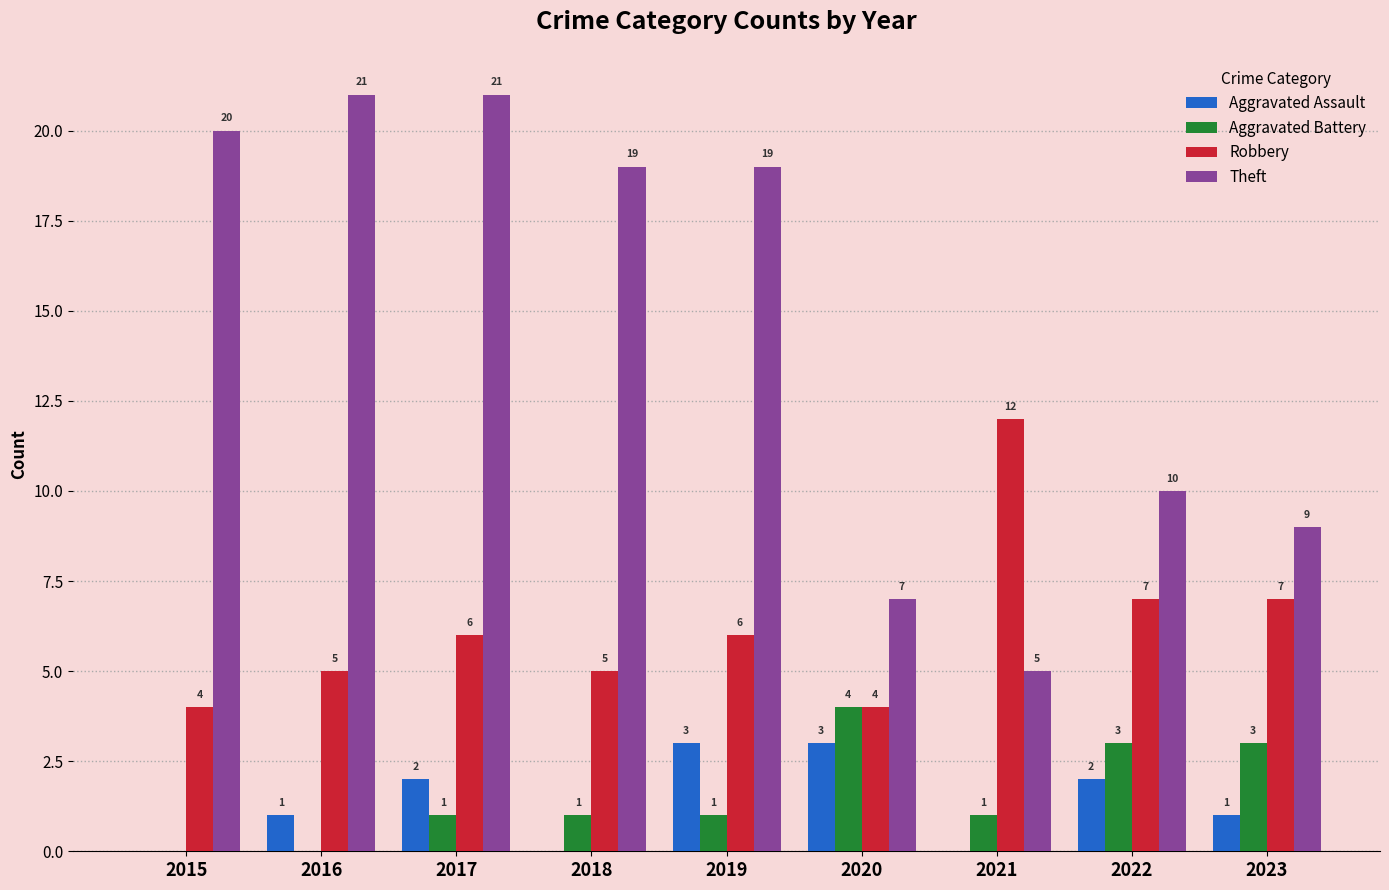

Reading left to right, extract all data points from this chart.

Aggravated Assault: 2015=0	2016=1	2017=2	2018=0	2019=3	2020=3	2021=0	2022=2	2023=1
Aggravated Battery: 2015=0	2016=0	2017=1	2018=1	2019=1	2020=4	2021=1	2022=3	2023=3
Robbery: 2015=4	2016=5	2017=6	2018=5	2019=6	2020=4	2021=12	2022=7	2023=7
Theft: 2015=20	2016=21	2017=21	2018=19	2019=19	2020=7	2021=5	2022=10	2023=9